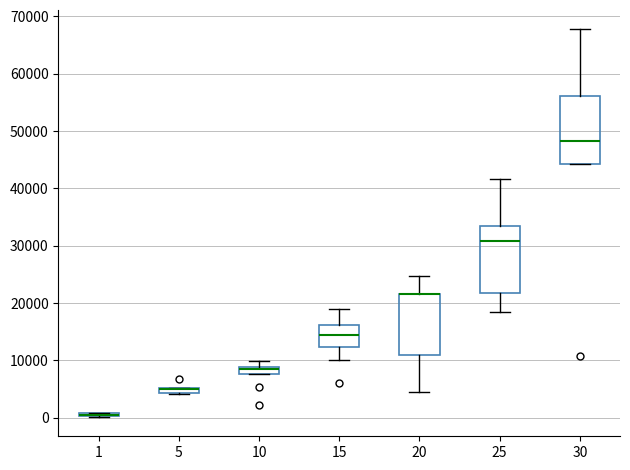

Where is the lower edge of the box at x = 30 on the y-axis? The values are not printed on the chart, so give them approximately, as read against the axis.

44000